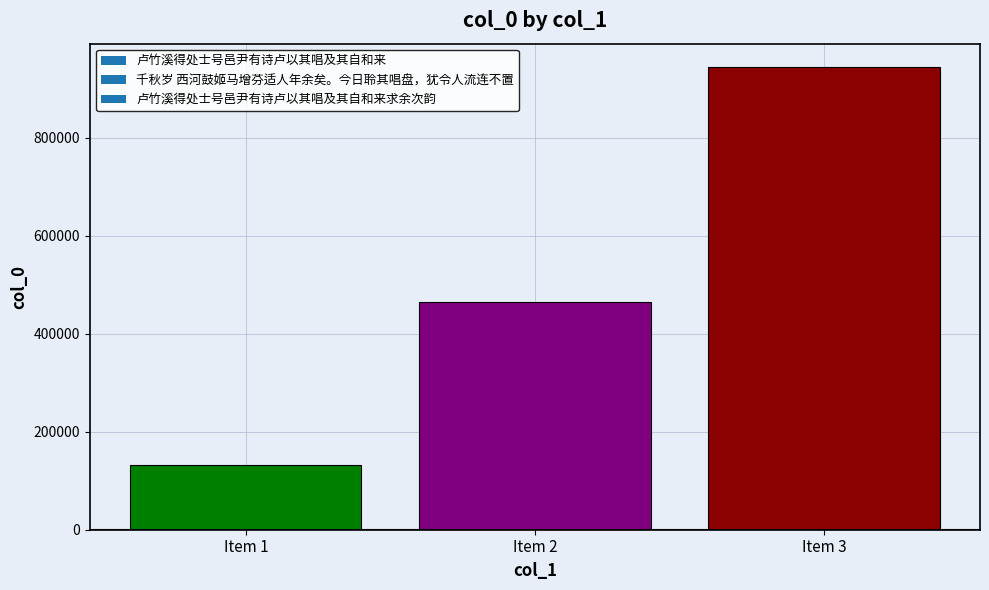

What is the average value?

513907